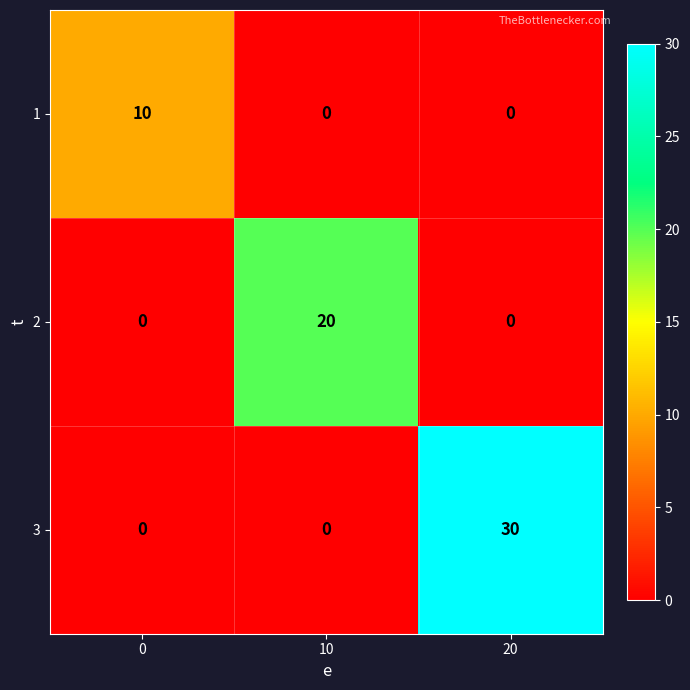

What is the sum of the 1 values at 20 and 0?

10